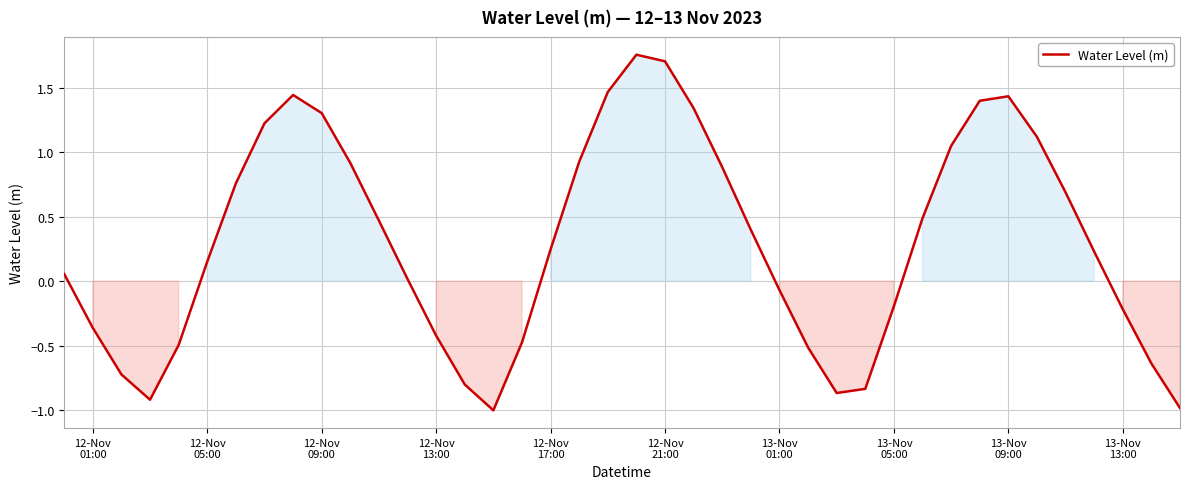

What is the difference between the maximum and minimum values?

2.8